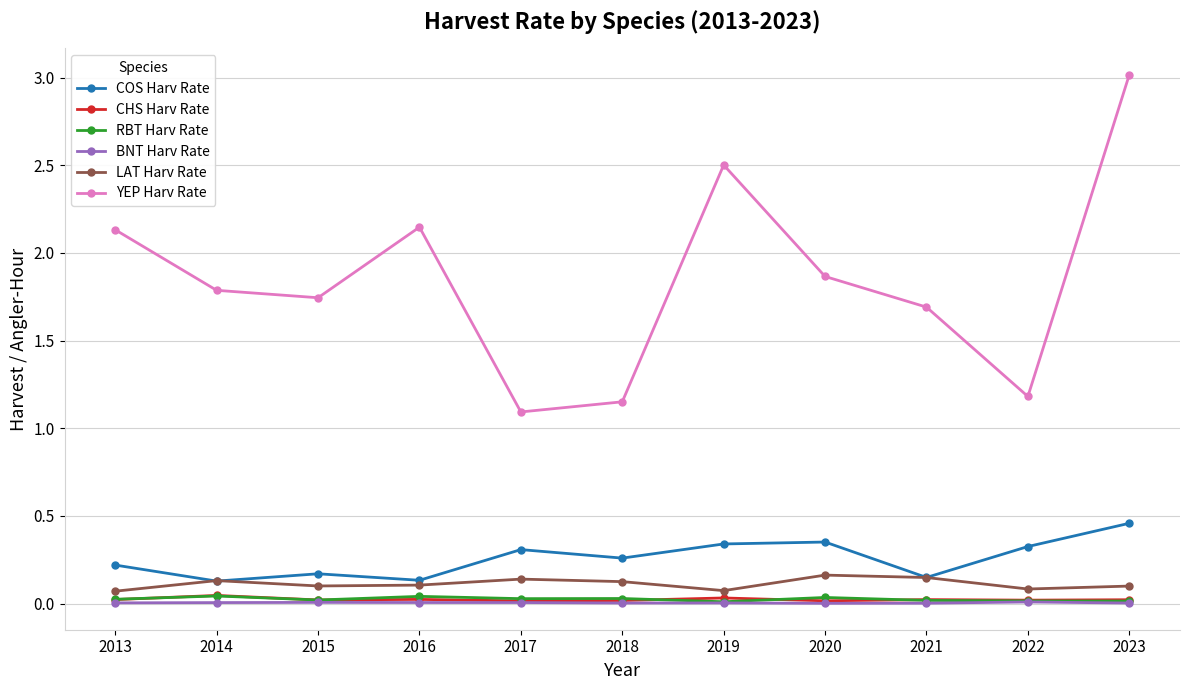

Count the number of data series in this chart.

6